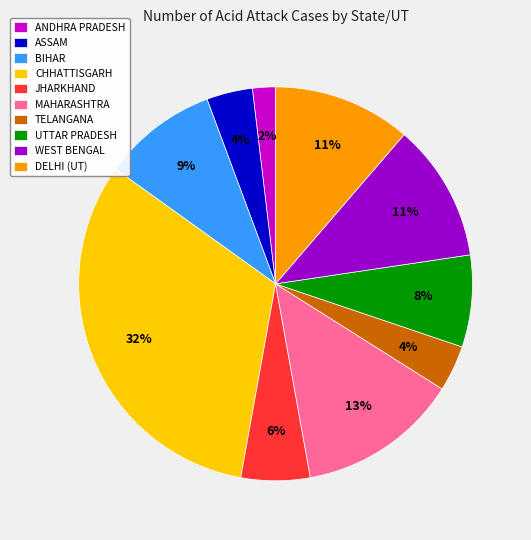

Approximately how many times larger is the value at ANDHRA PRADESH compared to TELANGANA?

0.5